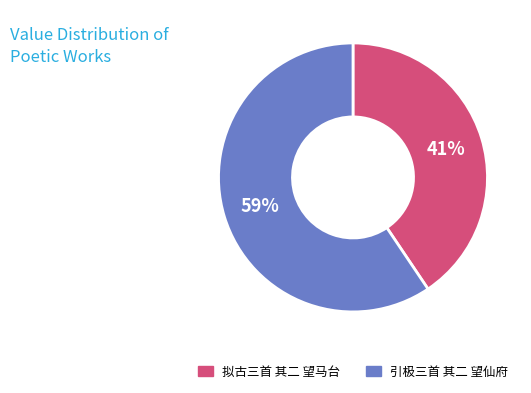

Is the sum of 拟古三首 其二 望马台 and 引极三首 其二 望仙府 greater than half?

Yes